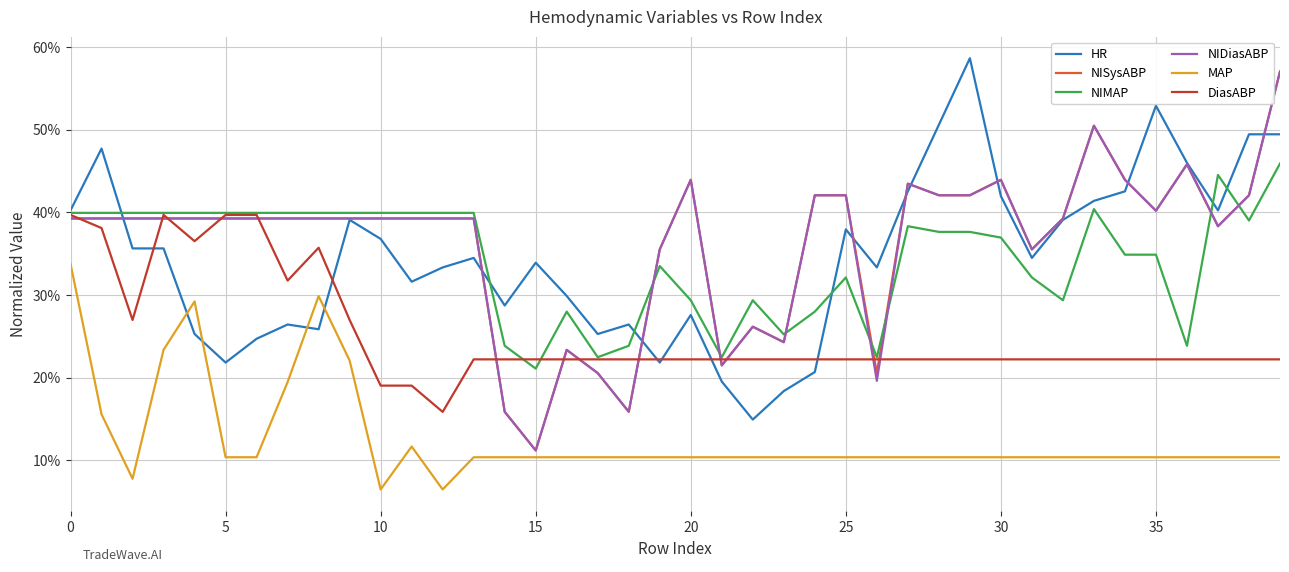

What is the label of the 30th point from the right?

10